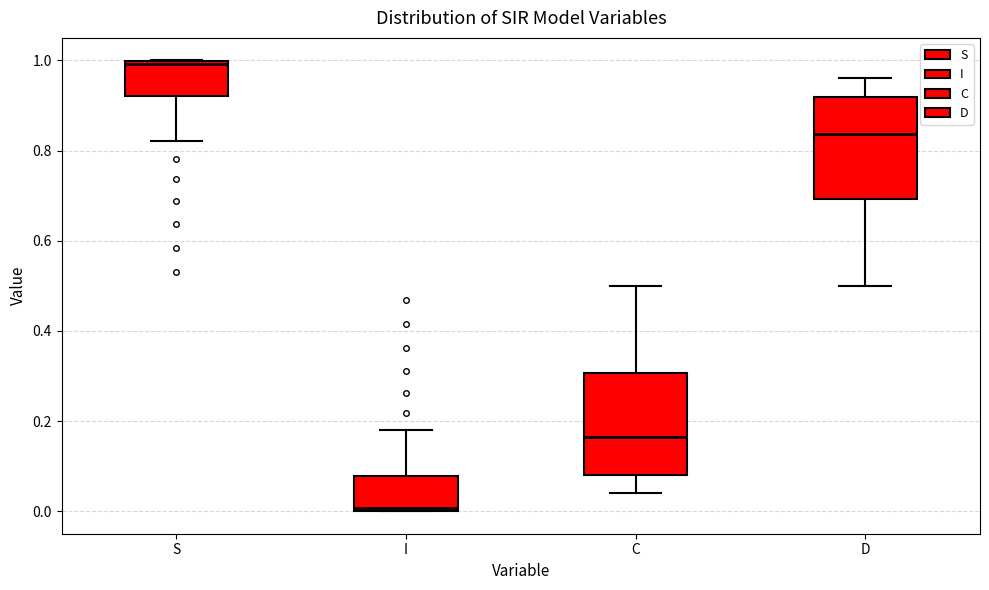

Reading left to right, read every box against the y-axis: the position of its median line, the range the box covers, and the ends of its whiskers. The values are not printed on the chart, so give them approximately, as read against the axis.

S: median 1.00 (just below the box's upper edge), box 0.92 to 1.00, whiskers 0.82 to 1.00
I: median 0.00 (just above the box's lower edge), box 0.00 to 0.08, whiskers 0.00 to 0.18
C: median 0.16, box 0.08 to 0.30, whiskers 0.04 to 0.50
D: median 0.84, box 0.70 to 0.92, whiskers 0.50 to 0.96